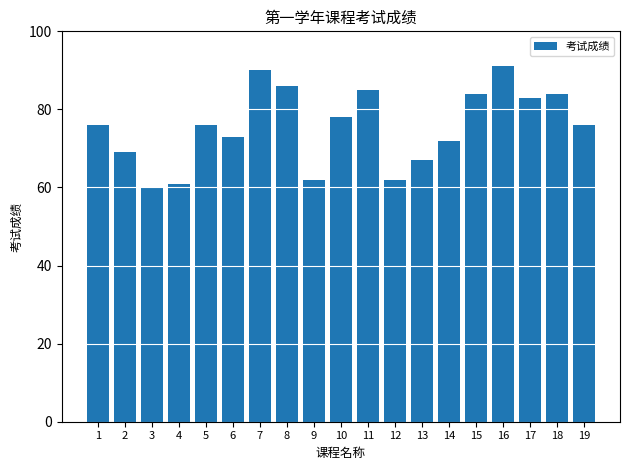

What value does the data have at 2, to the nearest 10?

70